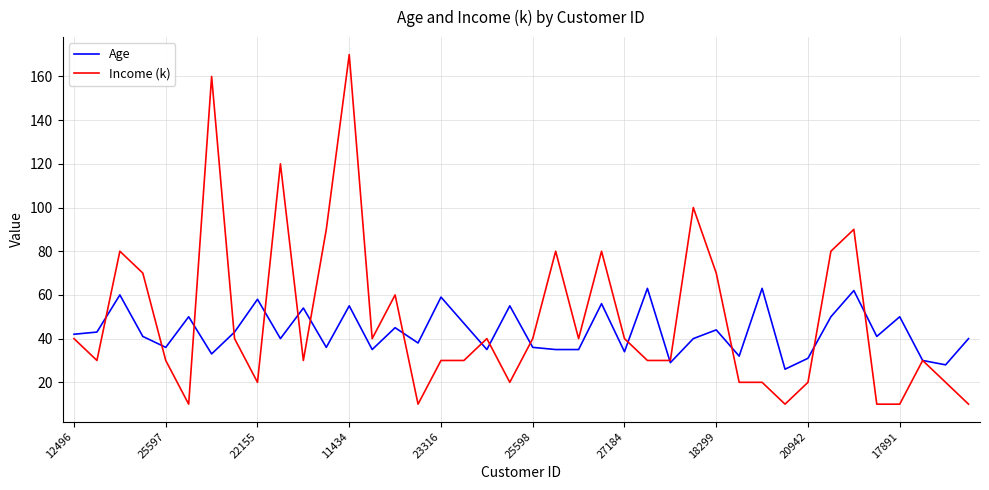

What is the sum of all Age values?

1730